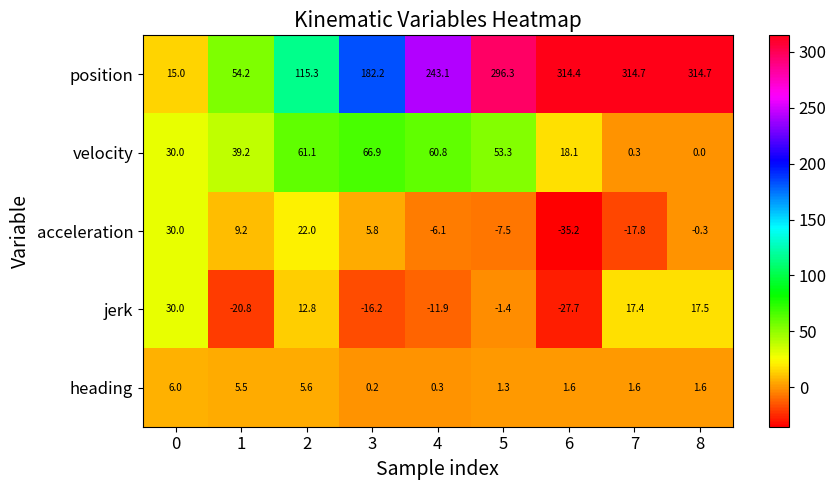

What is the greatest value displayed?

314.7